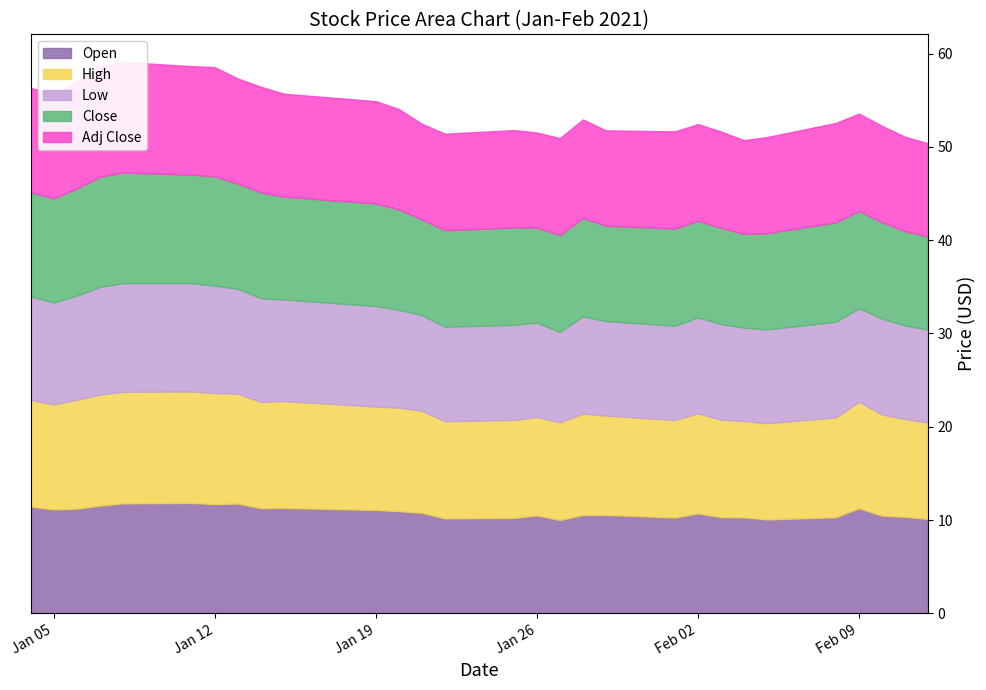

Which has a higher value, 2021-01-21 or 2021-02-05?

2021-01-21